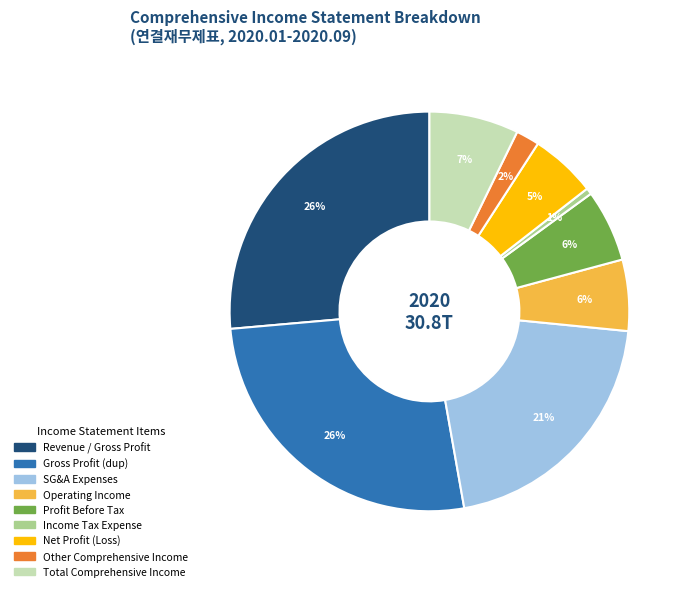

Does any single category account for the majority?

No